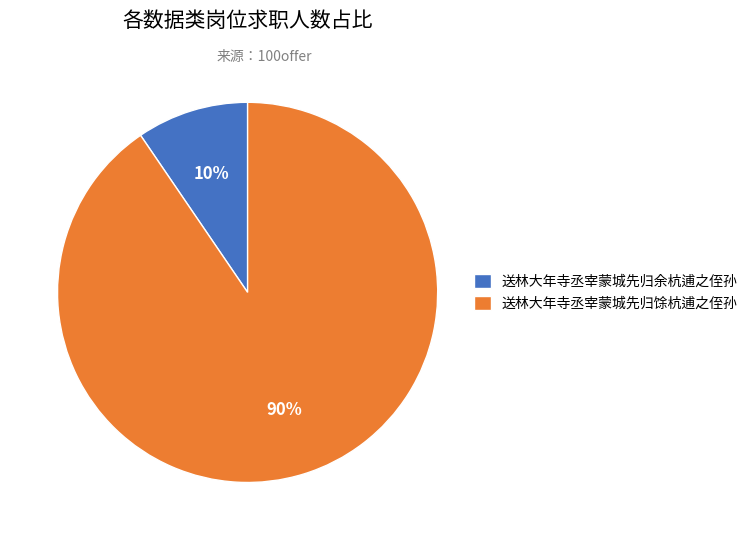

To the nearest percent, what is the combined percentage of 送林大年寺丞宰蒙城先归余杭逋之侄孙 and 送林大年寺丞宰蒙城先归馀杭逋之侄孙?

100%